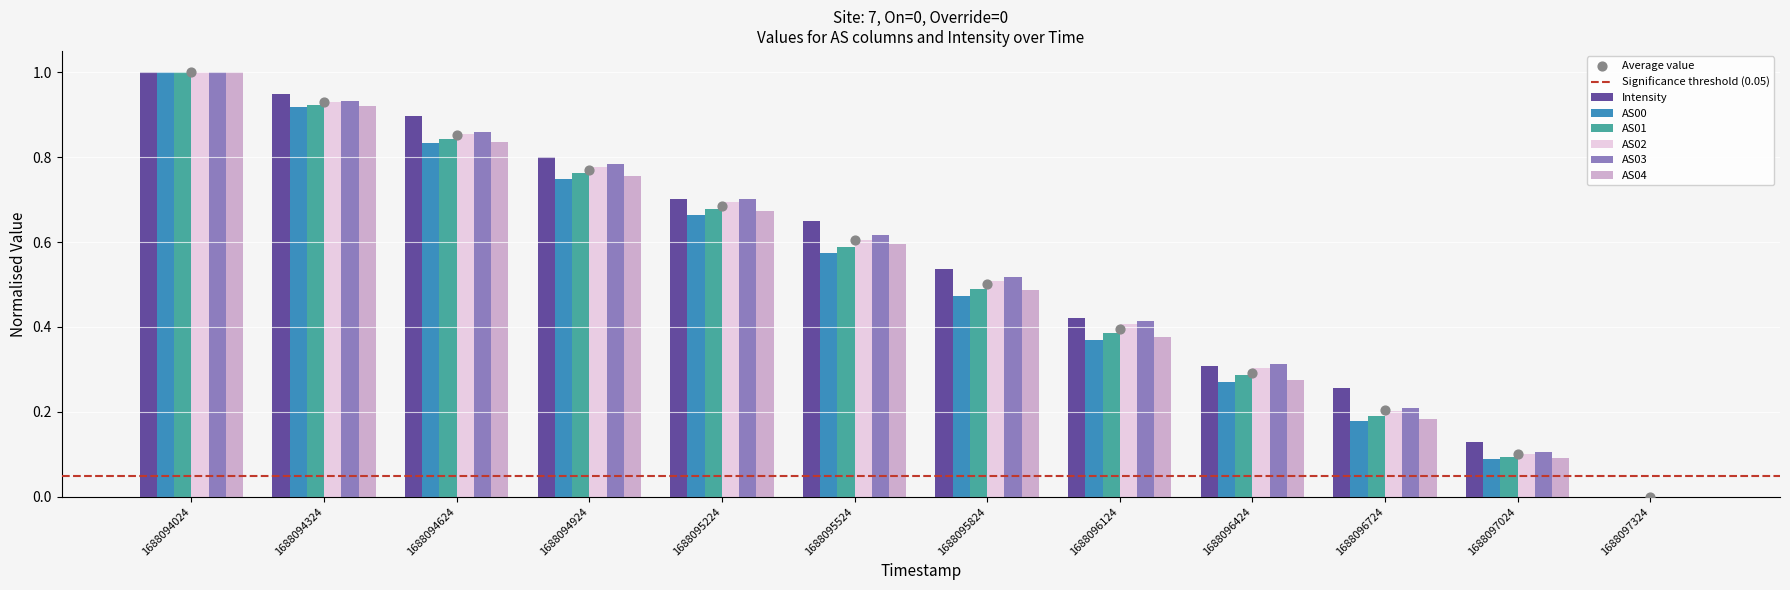

What is the total value across all series at 1688094624?

5.1